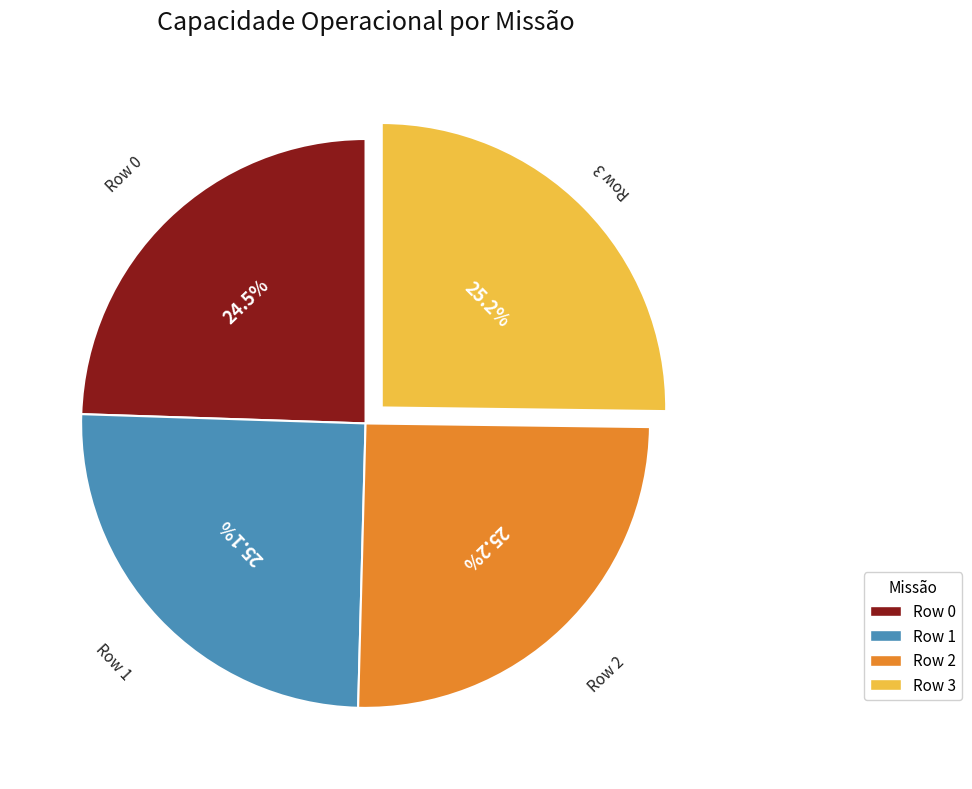

Does Row 3 account for over 50% of the chart?

No